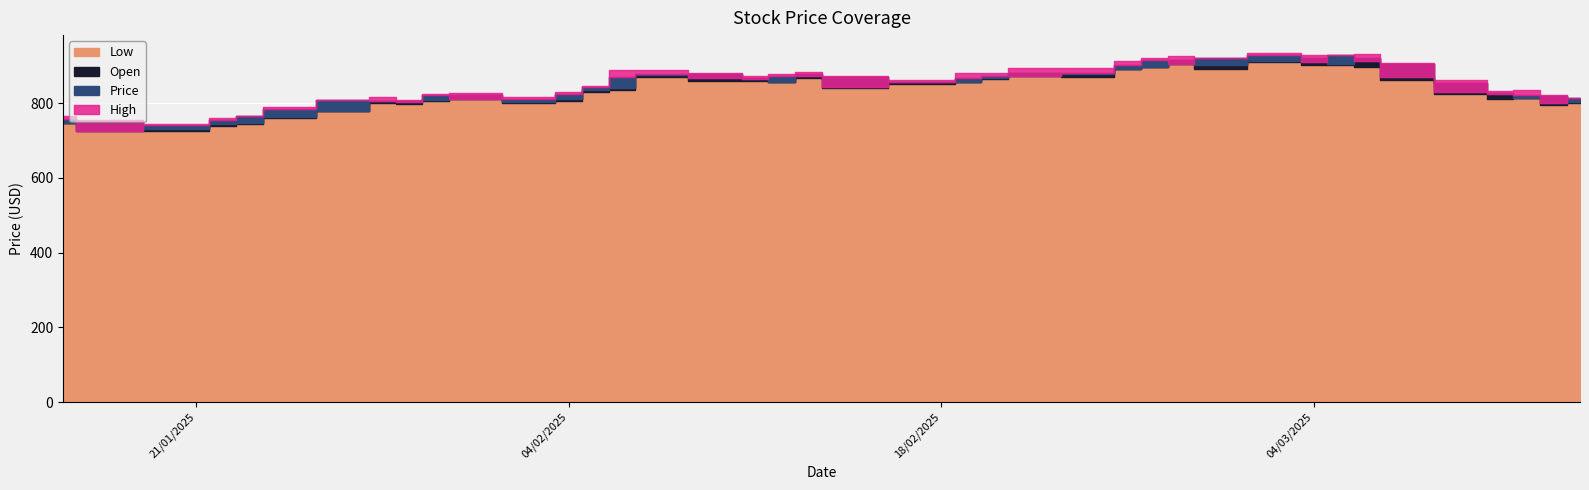

Count the number of categories in the chart.

40